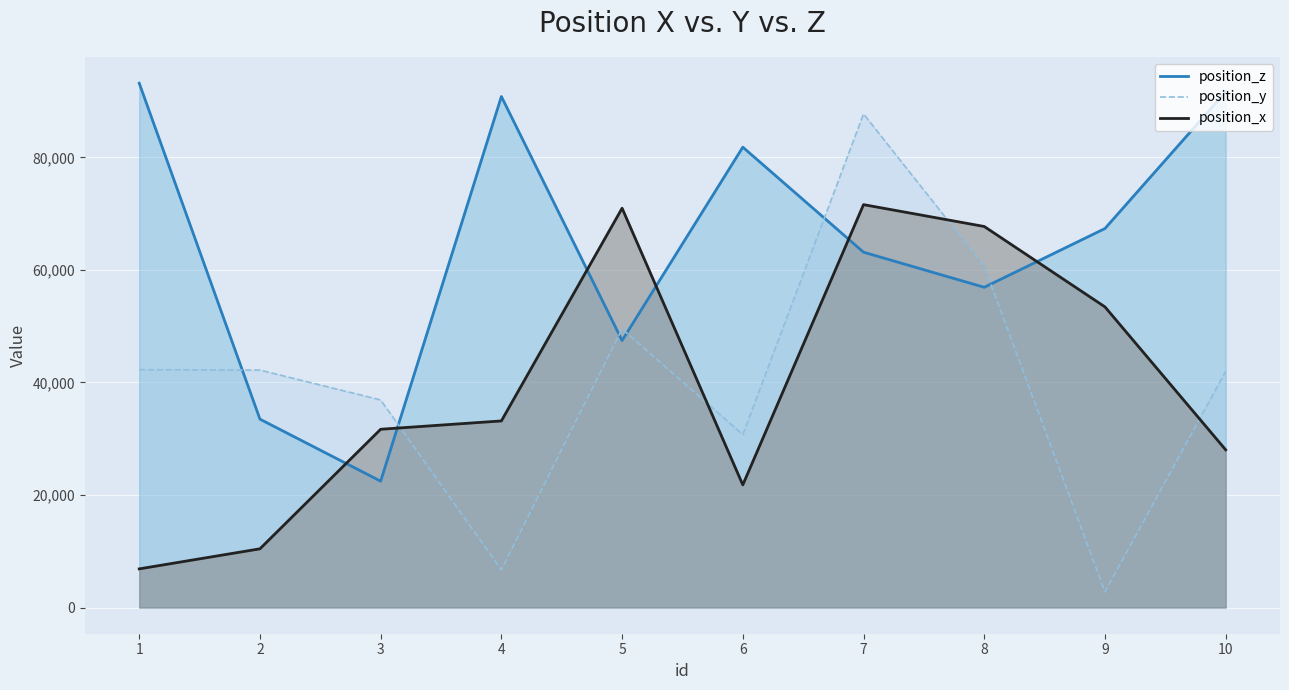

At which label does position_z reach its peak?

1